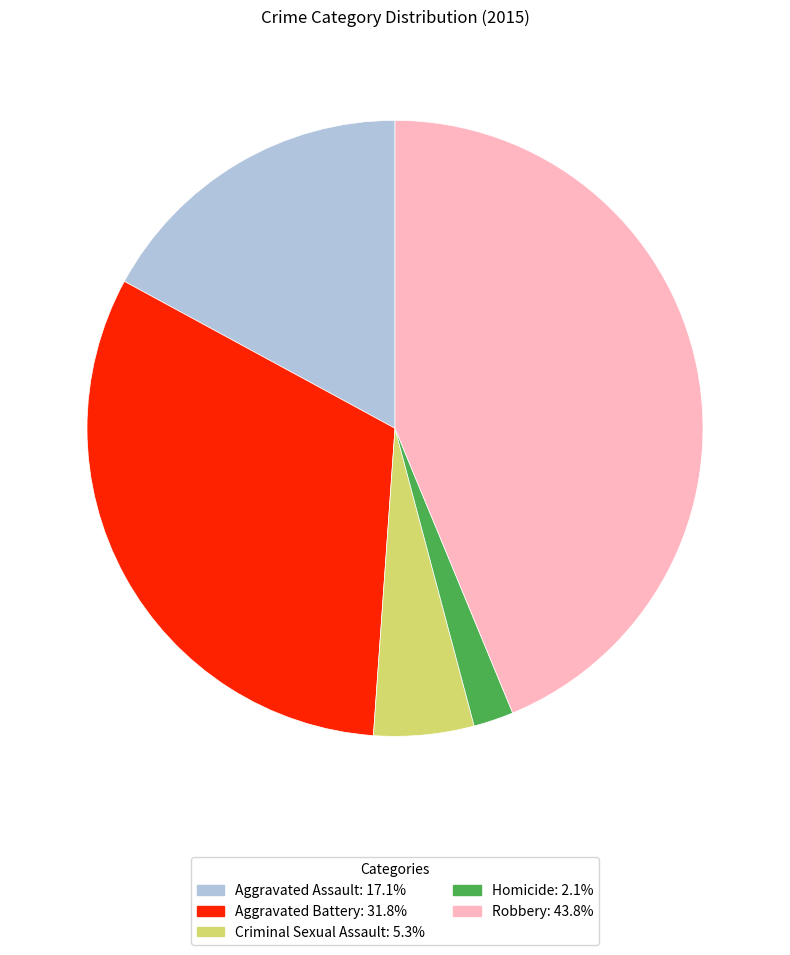

Approximately how many times larger is the value at Aggravated Battery compared to Aggravated Assault?

1.9